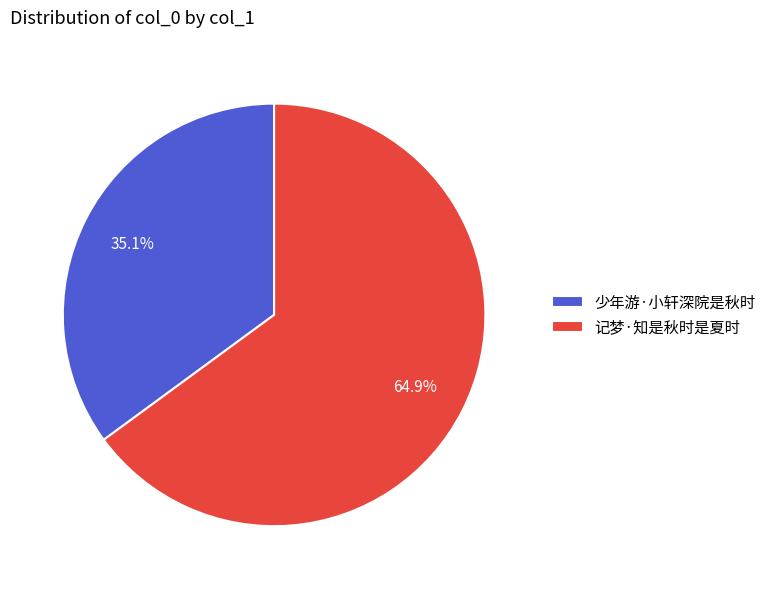

True or false: 记梦·知是秋时是夏时 accounts for 65% of the total.

True